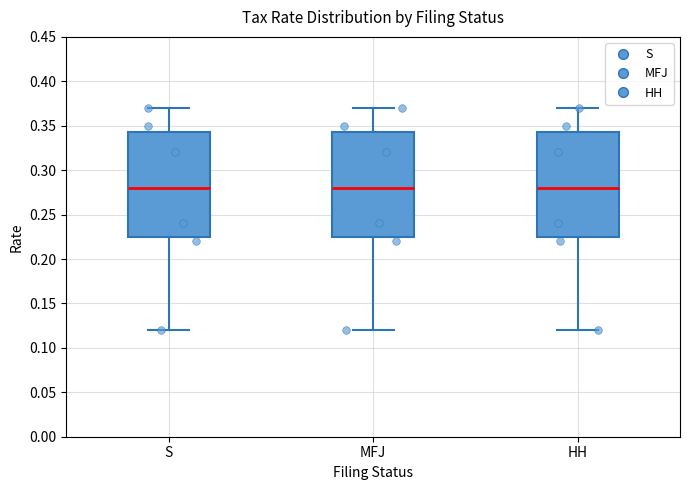

Reading left to right, transcribe this box plot: for each box, give where its median line is, the range the box spans, and where its two whiskers end, as read against the y-axis. The values are not printed on the chart, so give them approximately, as read against the axis.

S: median 0.280, box 0.225 to 0.345, whiskers 0.120 to 0.370
MFJ: median 0.280, box 0.225 to 0.345, whiskers 0.120 to 0.370
HH: median 0.280, box 0.225 to 0.345, whiskers 0.120 to 0.370